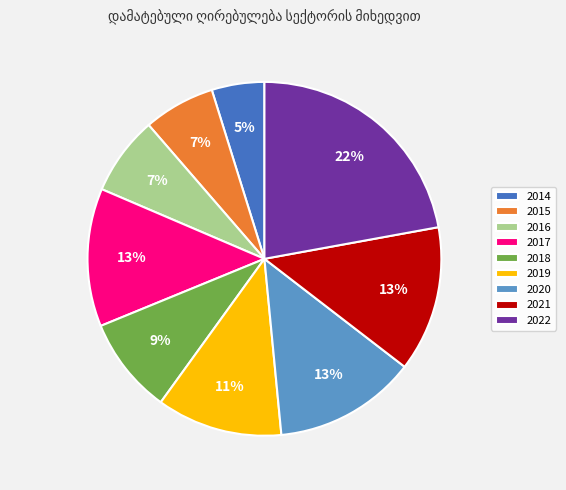

Is 2014 the majority of the pie?

No